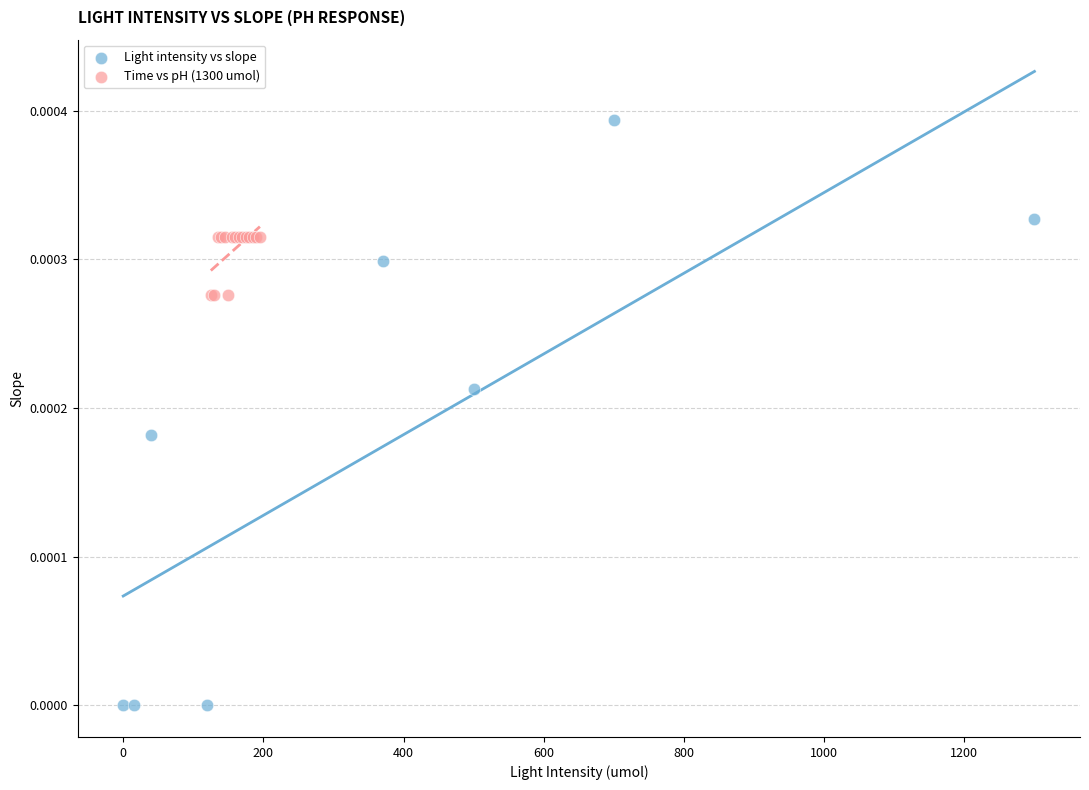

Which series reaches the maximum Y coordinate?

Light intensity vs slope